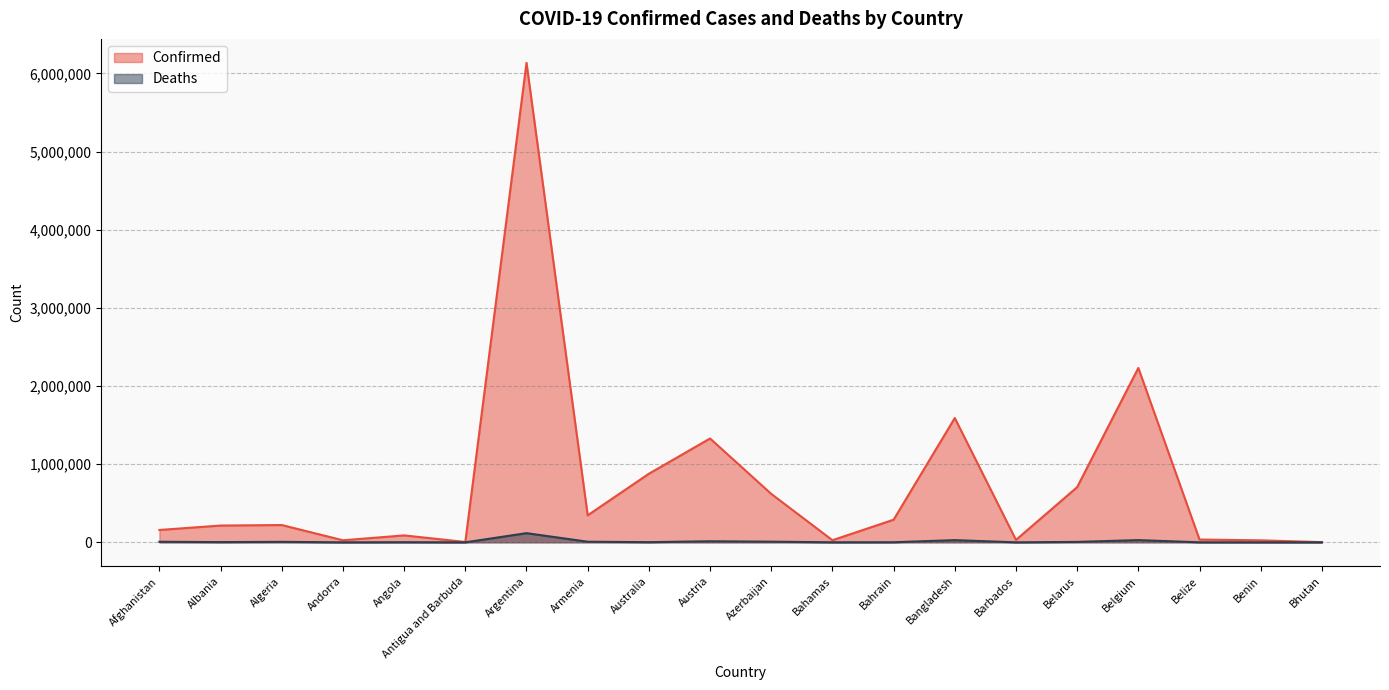

How many values in the Confirmed series exceed 221316?

9